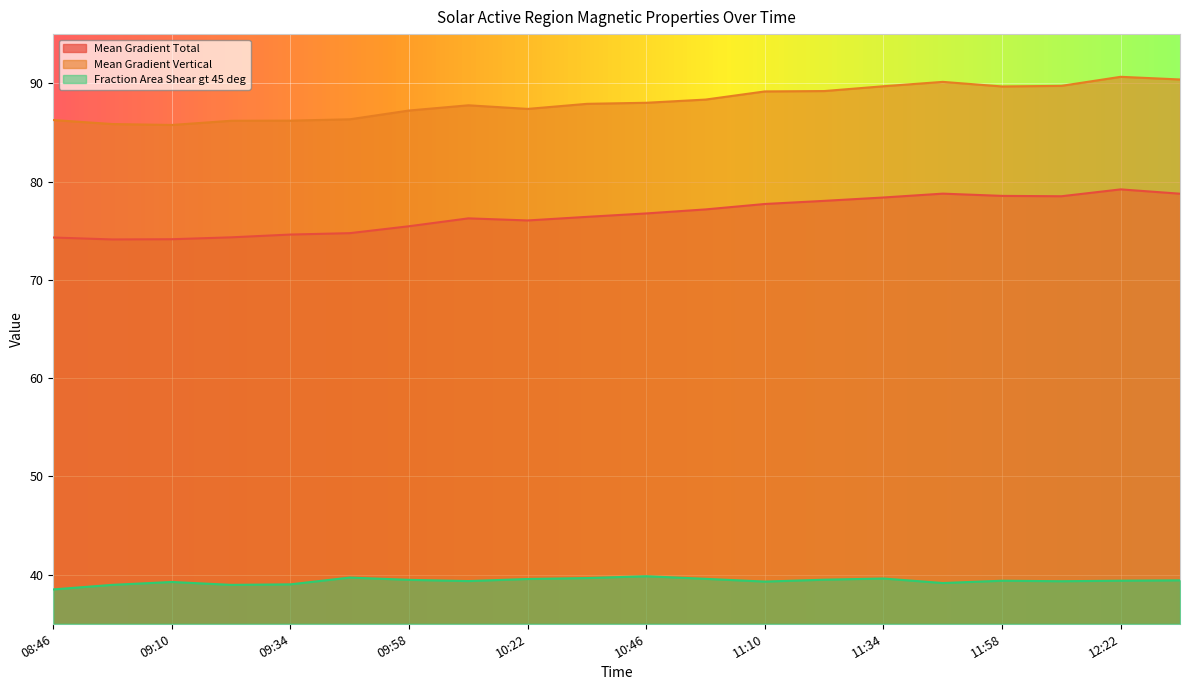

What is the sum of all Mean Gradient Total values?

1532.2